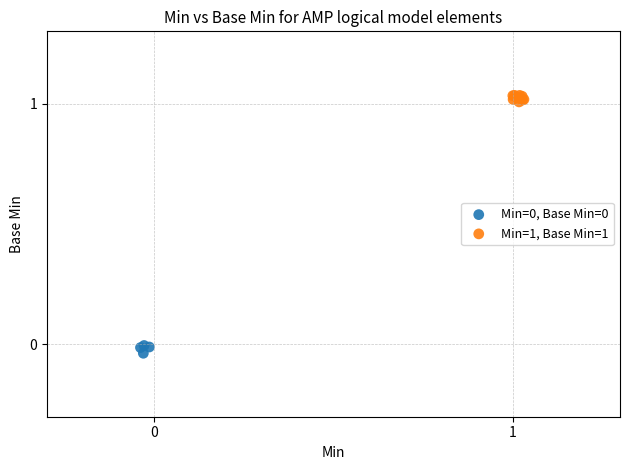

Which series contains the highest Y value?

Min=1, Base Min=1